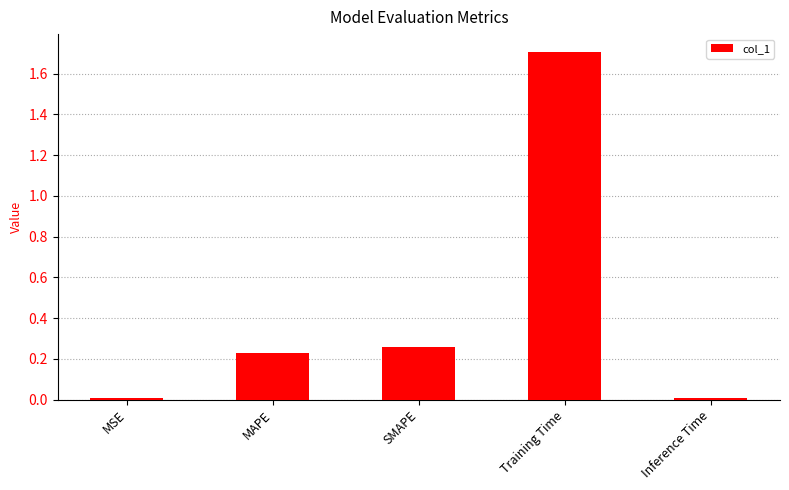

How many bars are there in total?

5